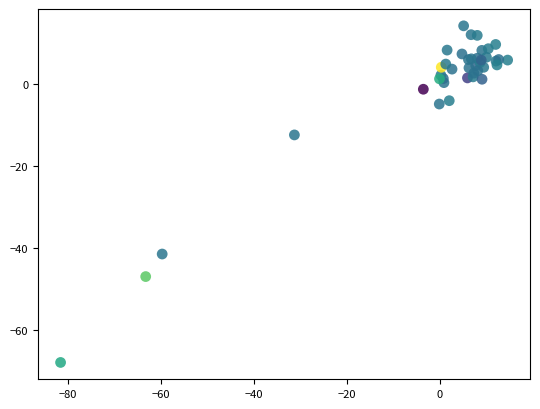

What Y value in the scatter plot is closest to -26?

-12.5